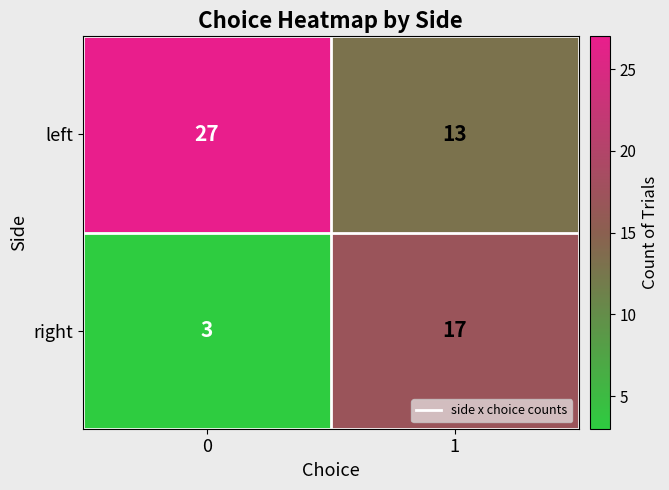

Is it true that left equals 13 at 1?

True